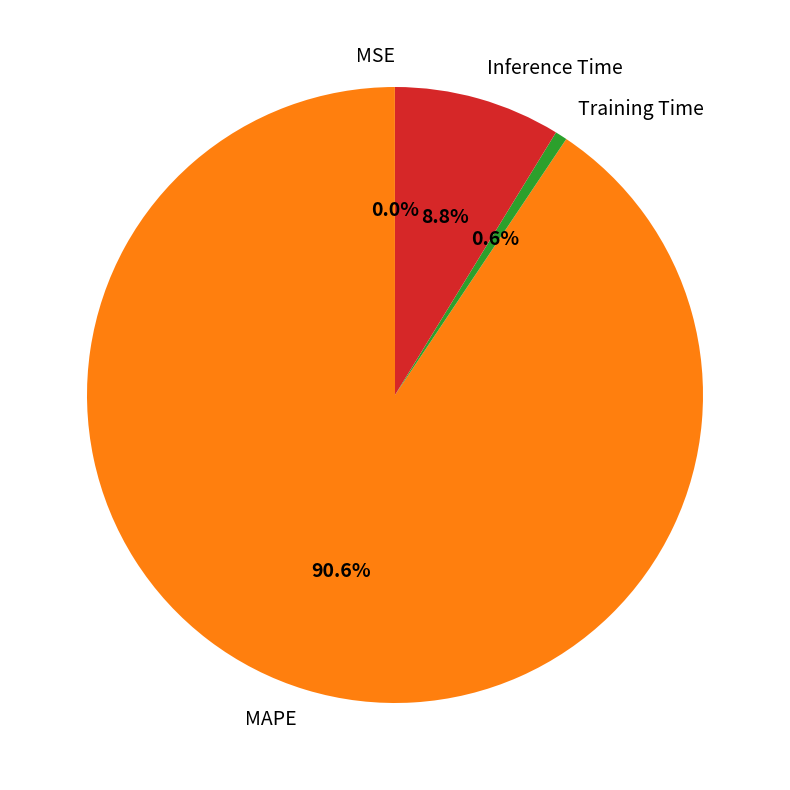

What portion of the pie excludes MAPE?

9.4%